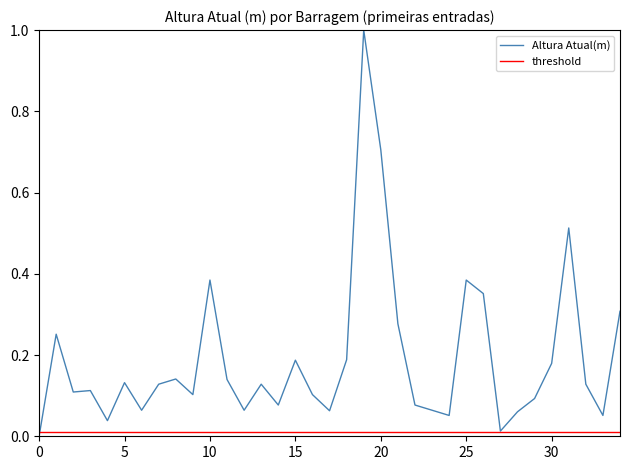

True or false: threshold and Altura Atual(m) cross at least once.

True